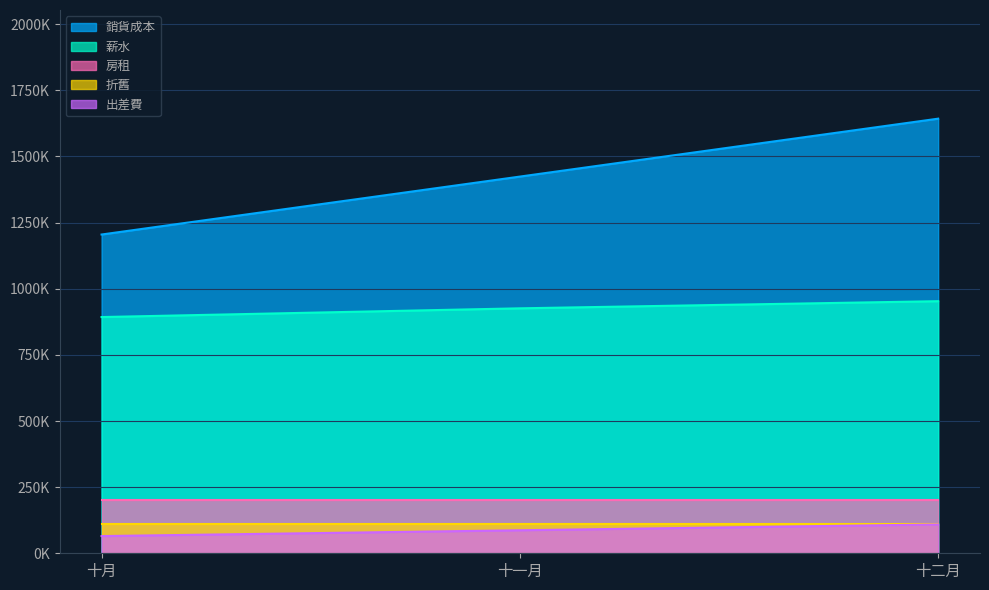

Where does the 薪水 series first go above 926000?

十二月